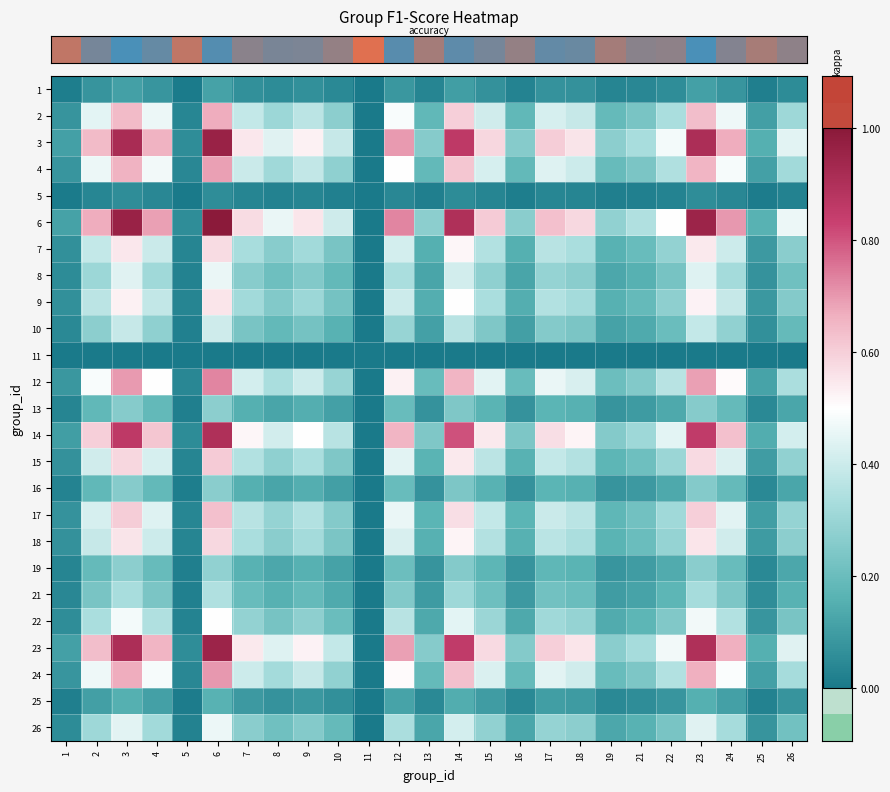

Which has a higher value, 23 or 14?

23